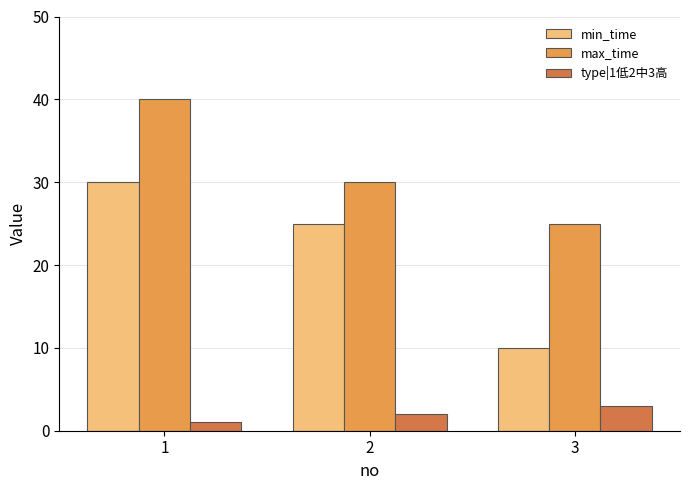

Which series has the largest total across all categories?

max_time